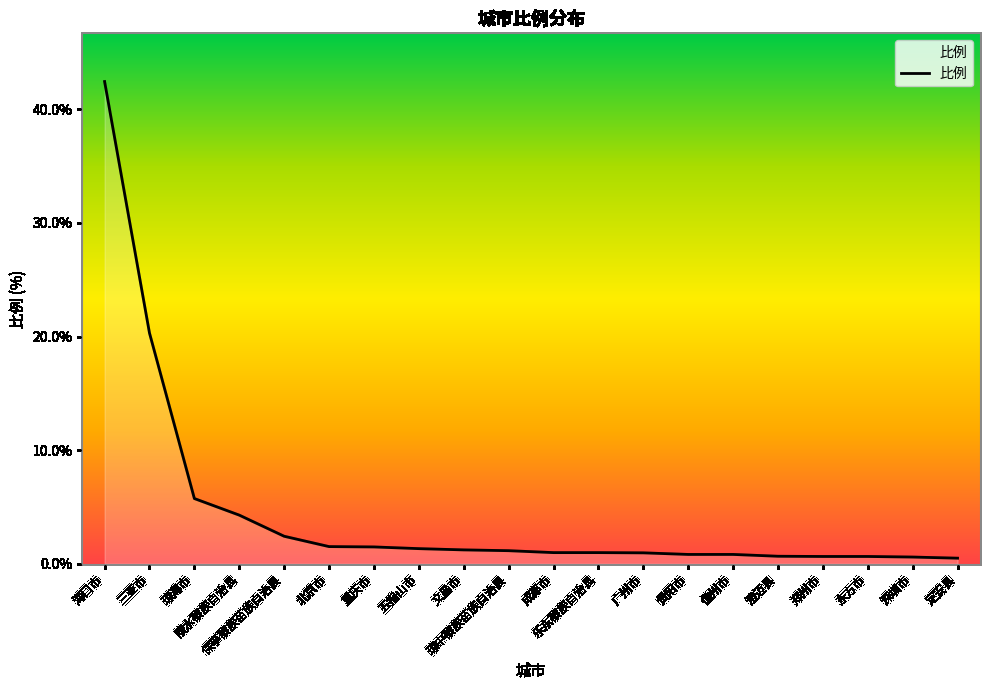

What is the difference between the maximum and minimum values?

42.0